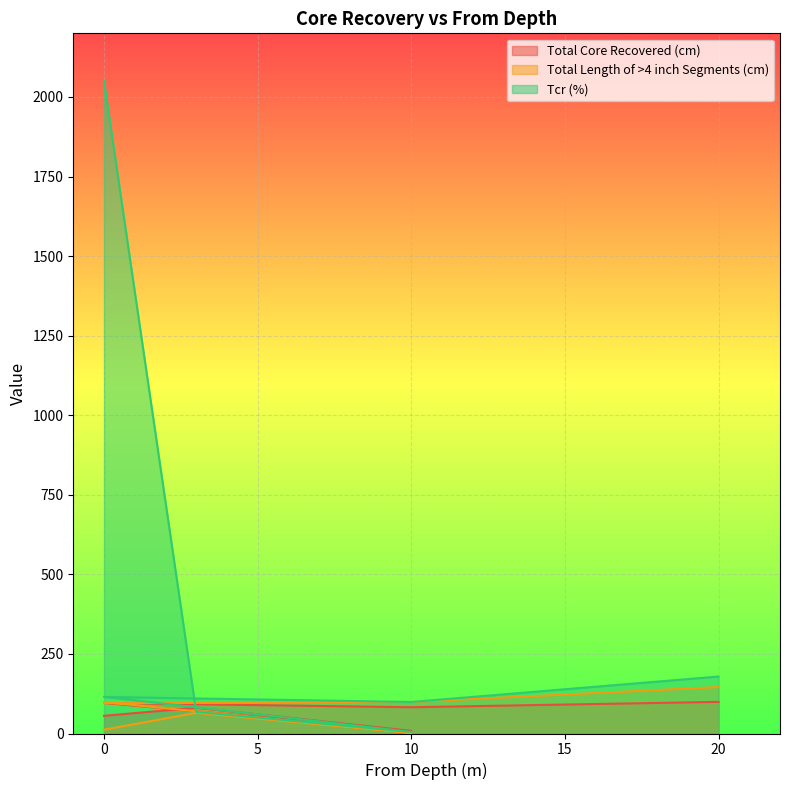

True or false: Tcr (%) and Total Core Recovered (cm) cross at least once.

True